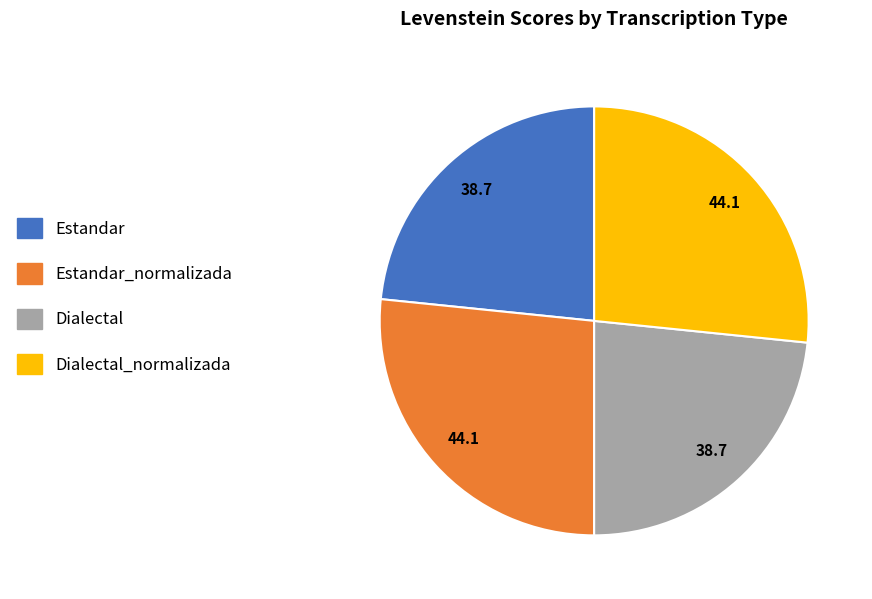

Does Estandar represent more than half of the total?

No